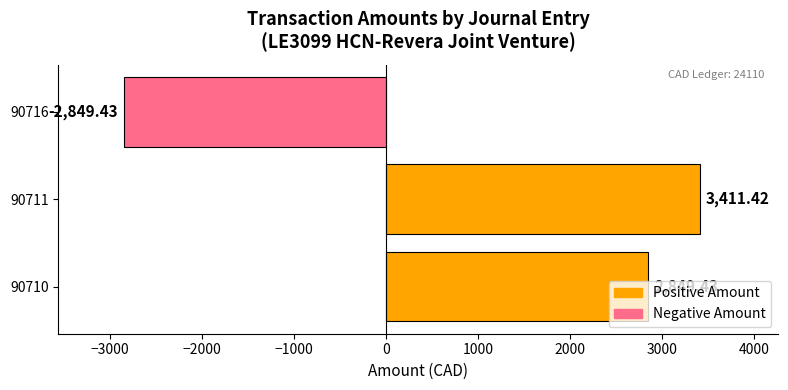

What is the sum of all values?

3411.4